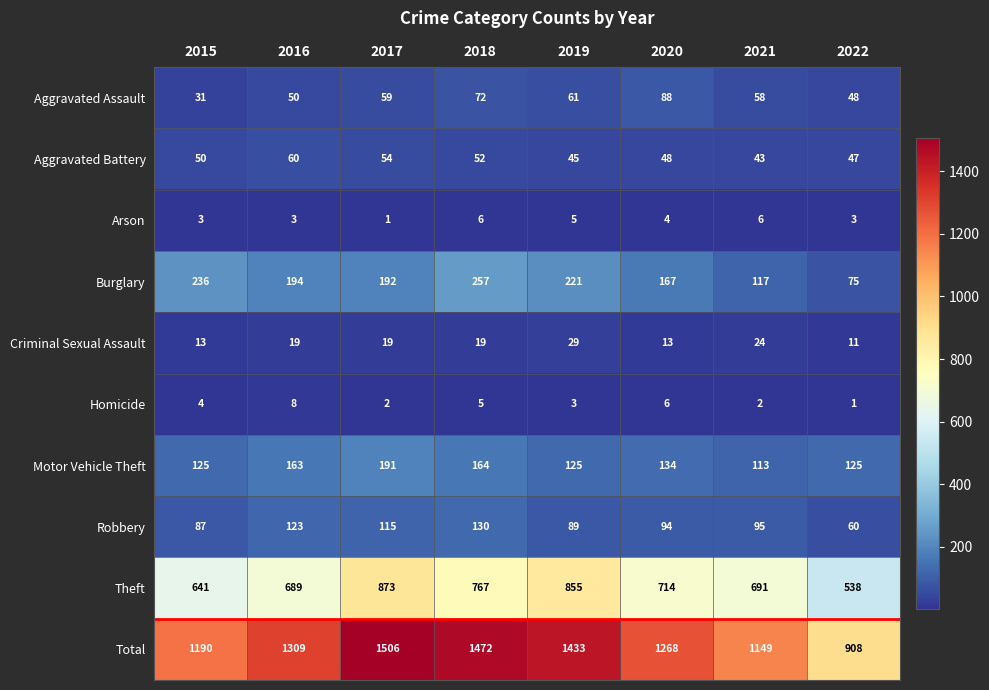

What is the approximate value of Homicide at 2015?

4